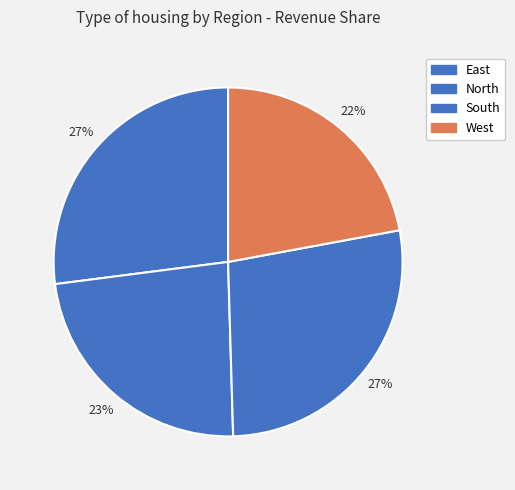

The South slice represents 27% of the pie. True or false?

True